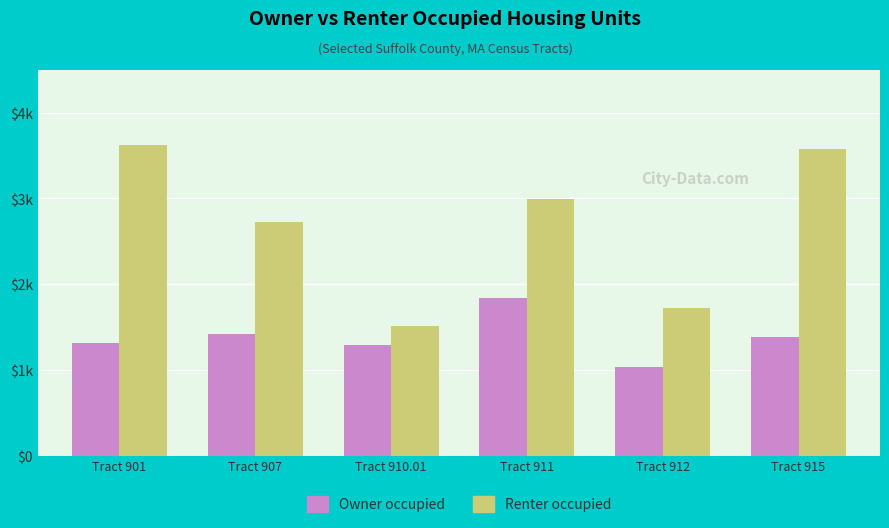

Which series has the widest spread of values?

Renter occupied